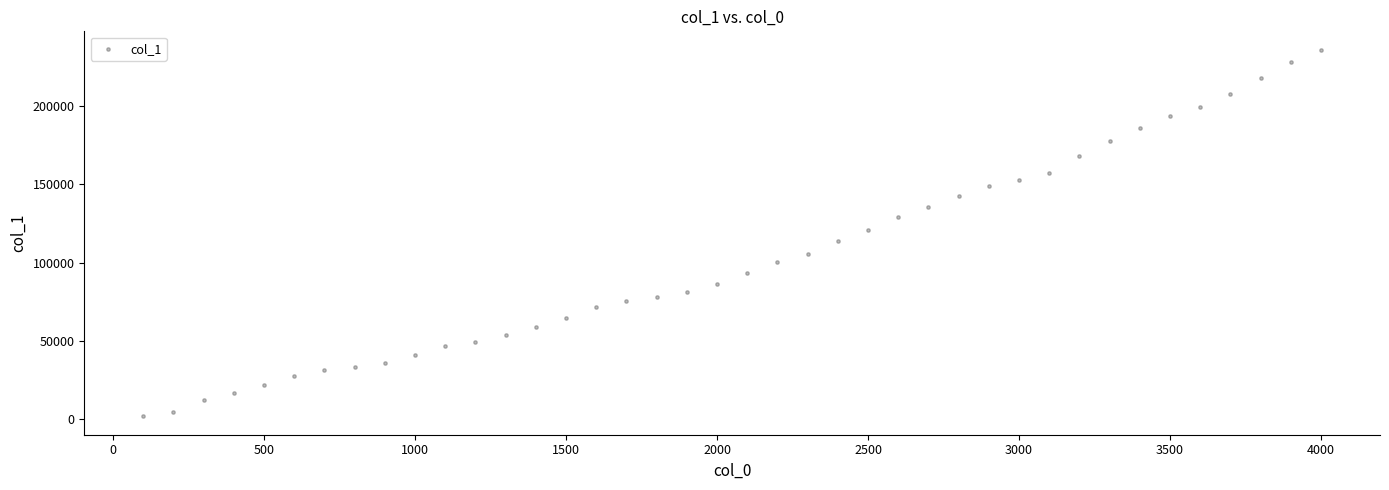

What is the range of Y values (max minus min)?

233865